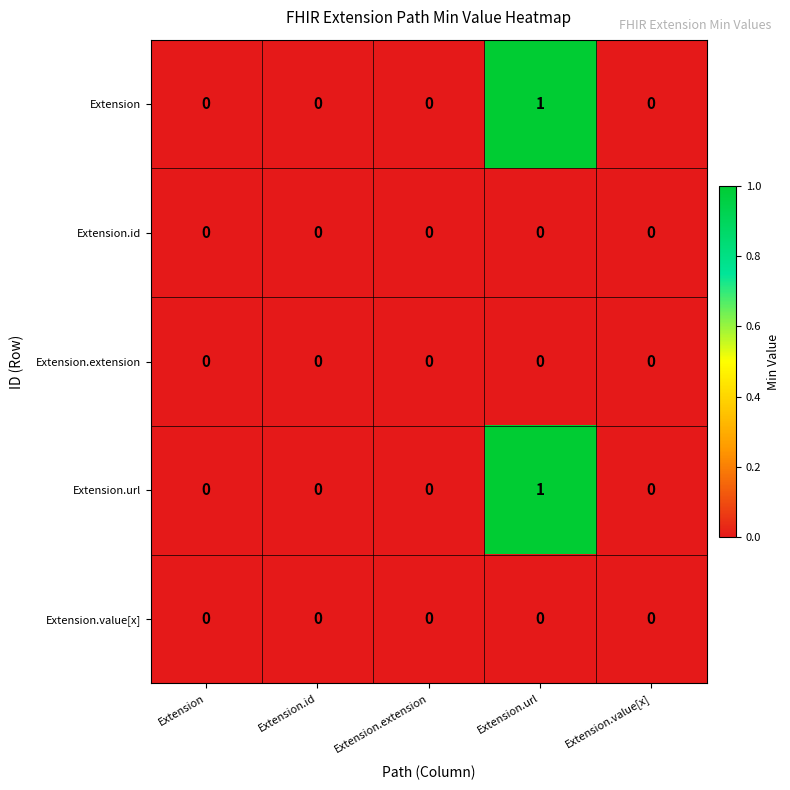

Is it true that Extension.url equals -1 at Extension.id?

False